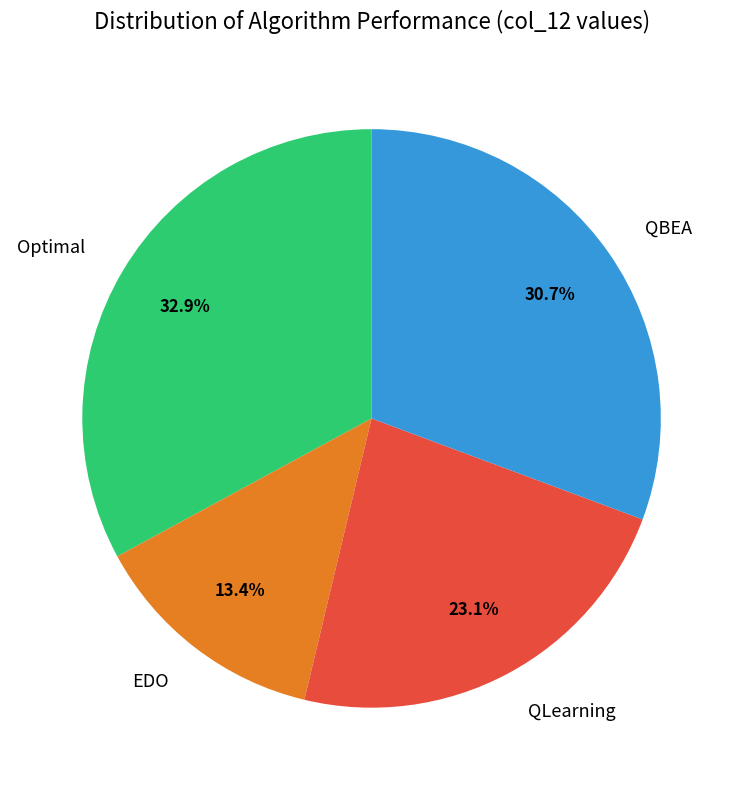

How many slices are in this pie chart?

4